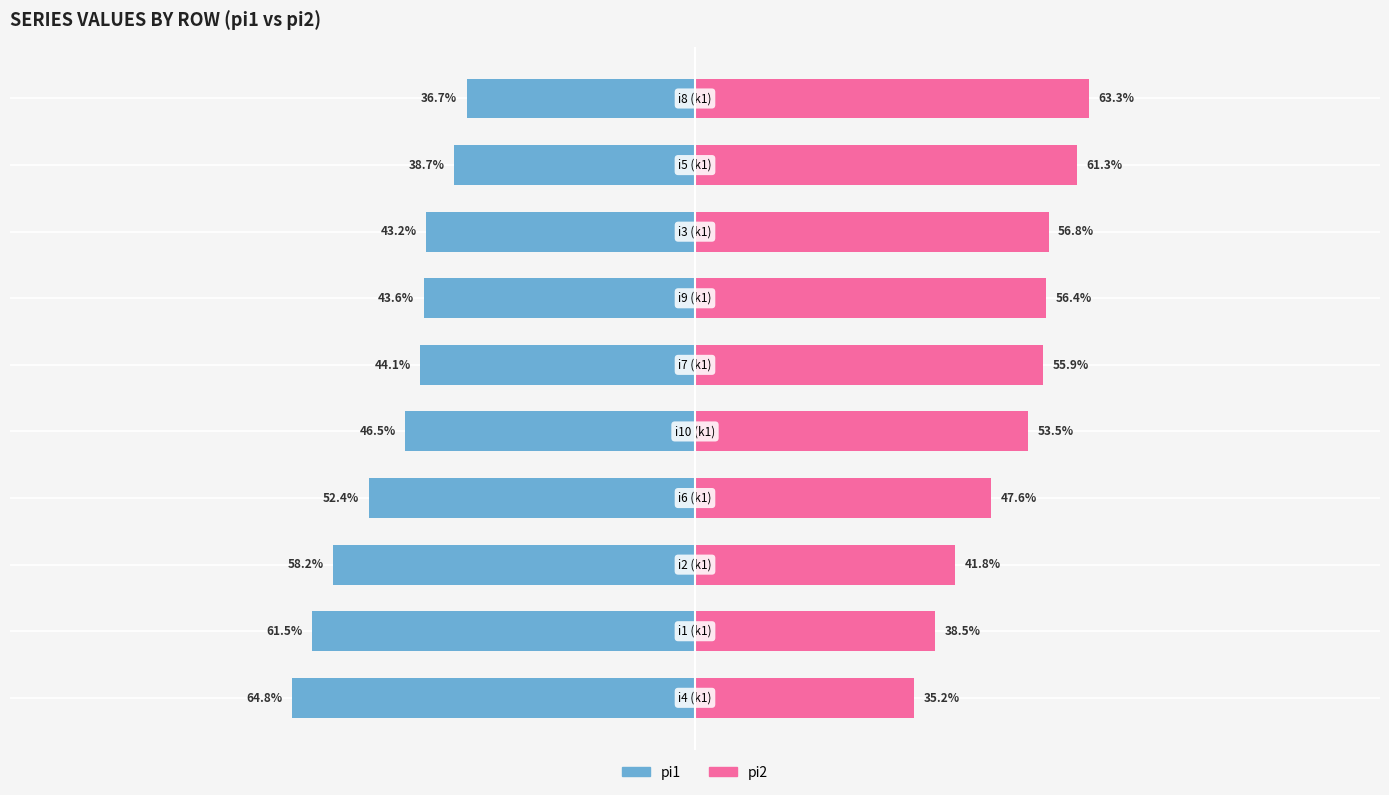

The pi1 series shows -84.2 at 0. True or false?

False